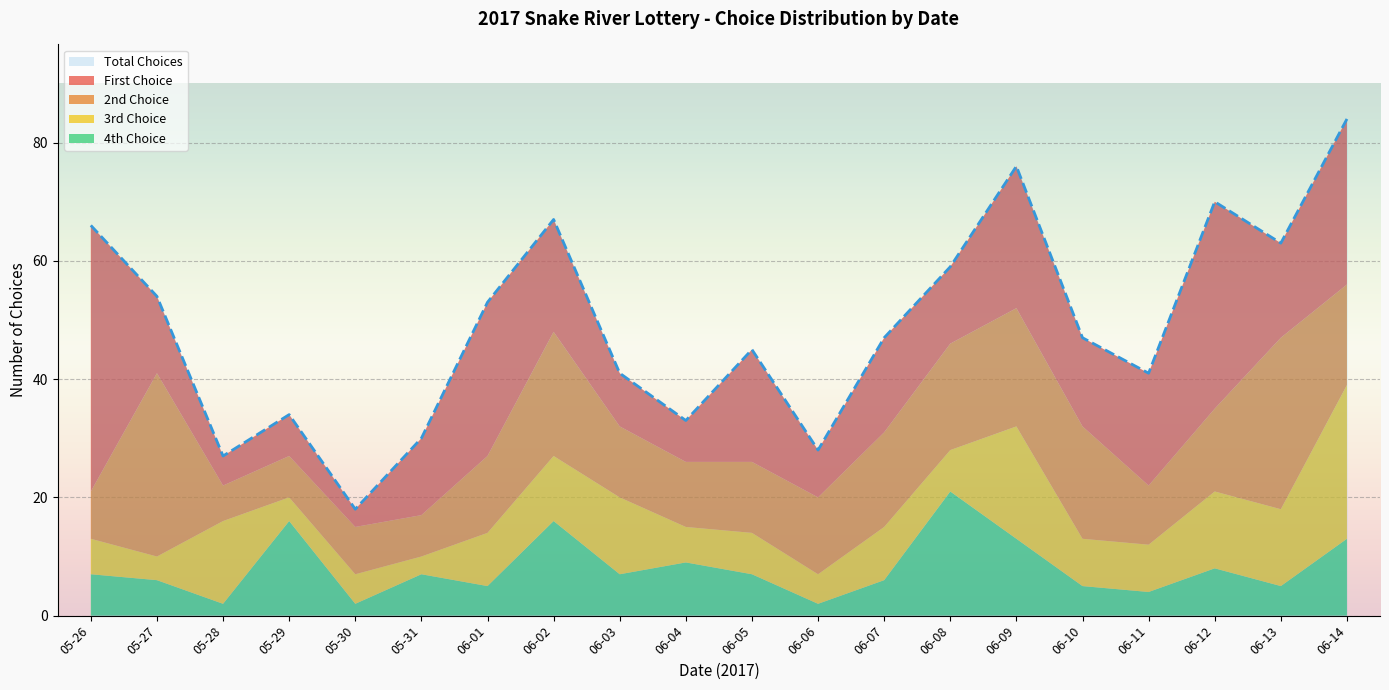

How many lines are shown in the chart?

5